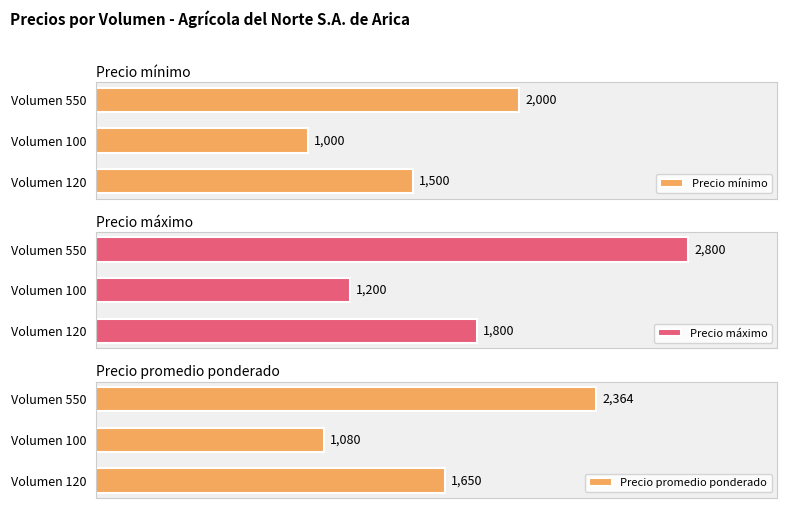

How many bars are there in total?

9